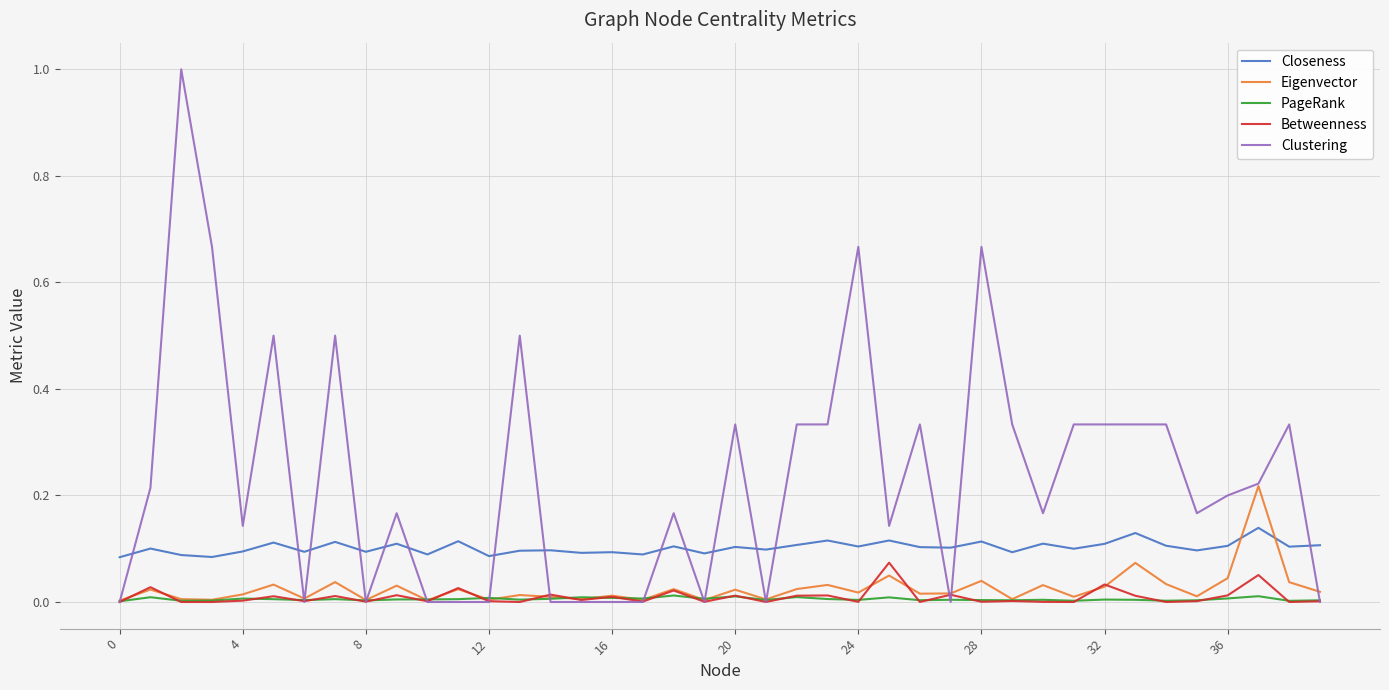

True or false: PageRank and Closeness intersect in this chart.

False